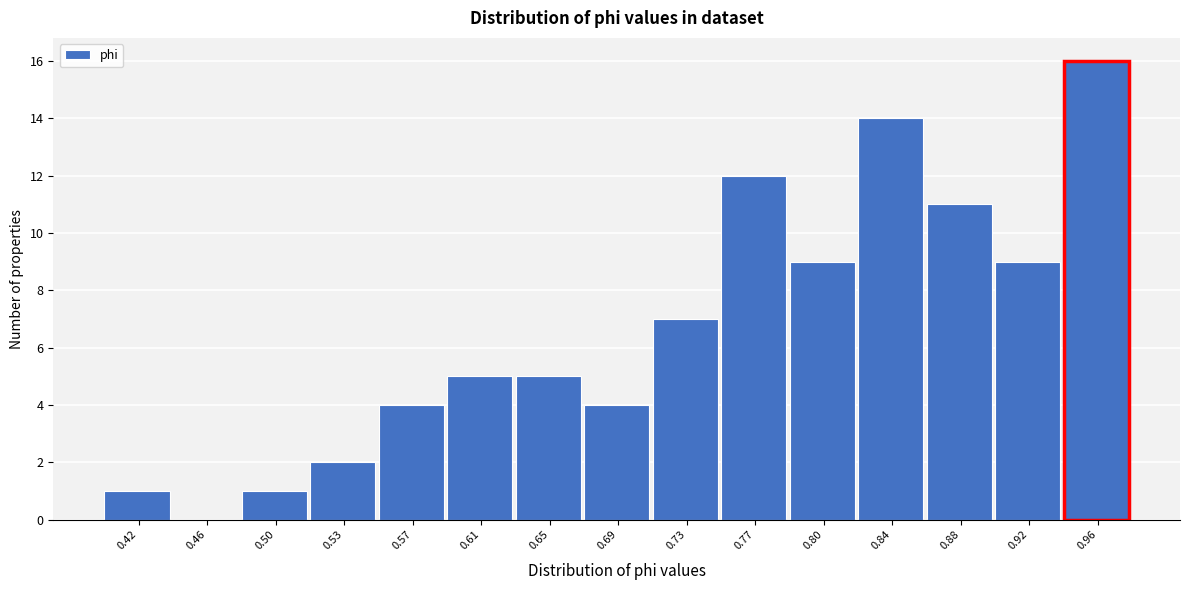

Reading left to right, list every bar in this chart as the range it spans on the x-axis followed by its height. Neither the bar edges nor the heights are printed on the chart, so give them approximately, as read against the axes.

0.400 to 0.440: 1
0.440 to 0.475: 0
0.475 to 0.515: 1
0.515 to 0.555: 2
0.555 to 0.590: 4
0.590 to 0.630: 5
0.630 to 0.670: 5
0.670 to 0.710: 4
0.710 to 0.745: 7
0.745 to 0.785: 12
0.785 to 0.825: 9
0.825 to 0.860: 14
0.860 to 0.900: 11
0.900 to 0.940: 9
0.940 to 0.975: 16